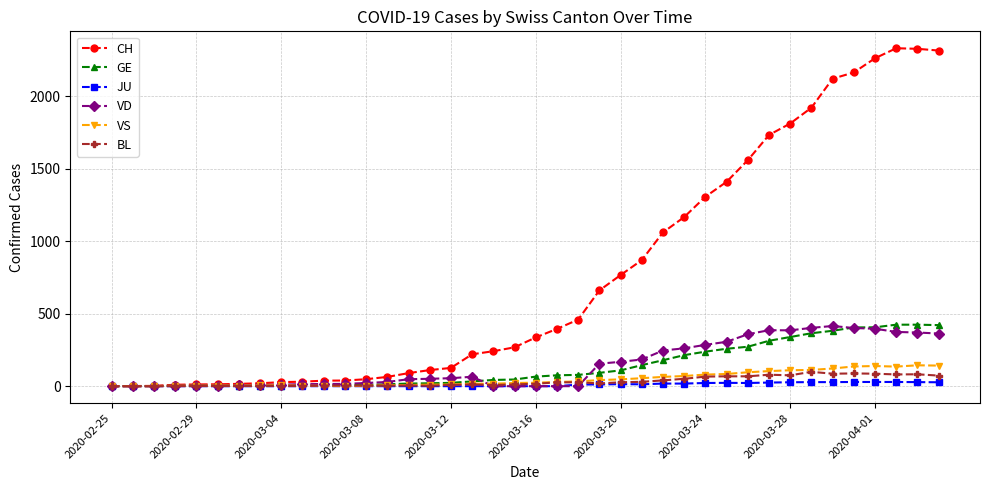

At how many categories does at least one series exceed 1973?

6